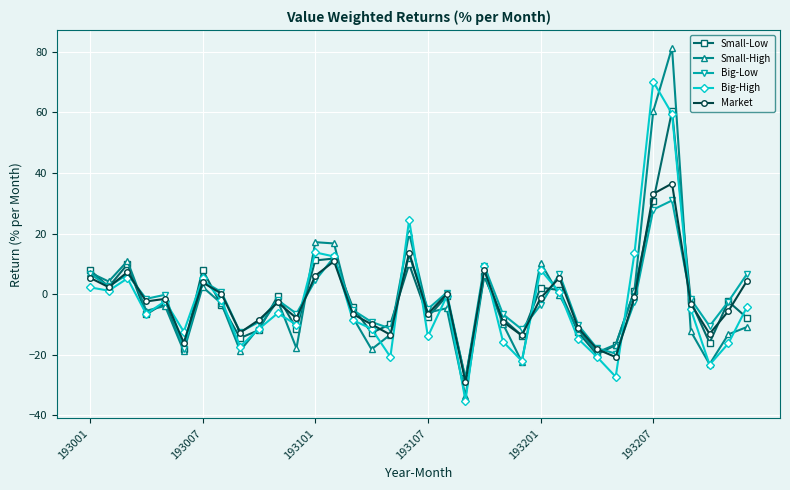

What is the lowest value of the Small-High series?

-33.7